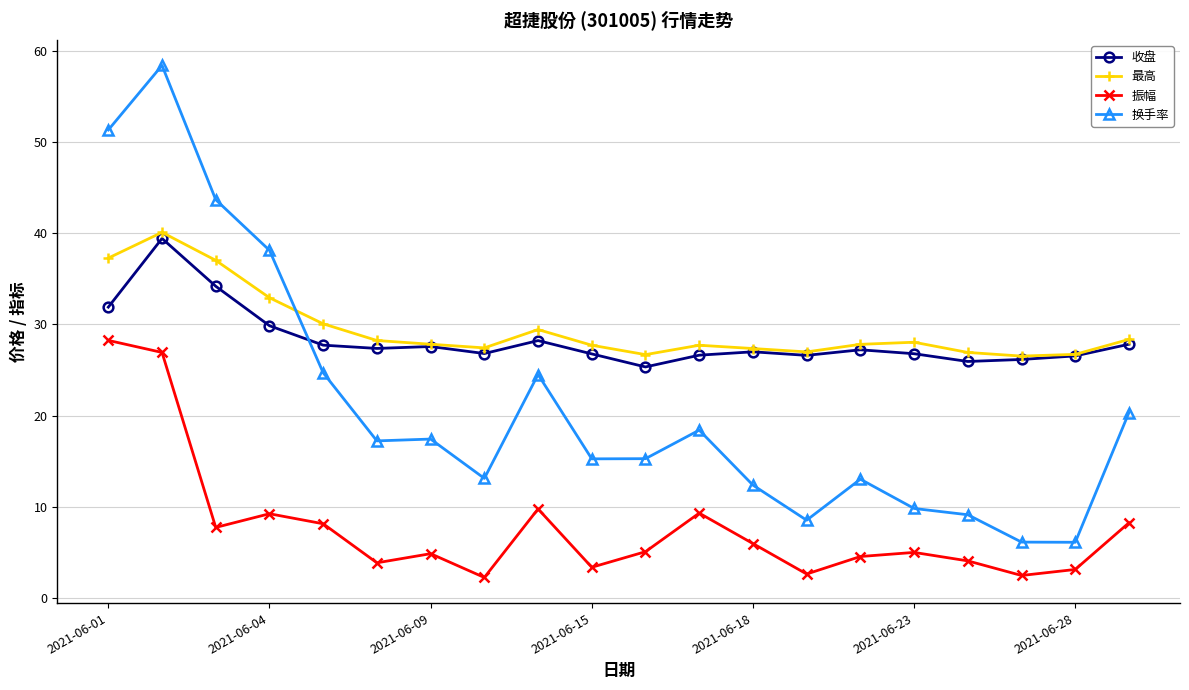

What is the lowest value of the 换手率 series?

6.1